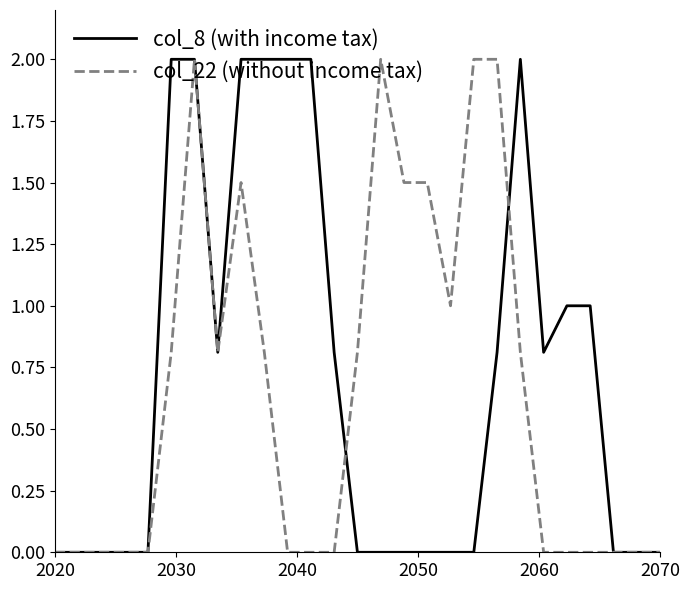

How many lines are shown in the chart?

2